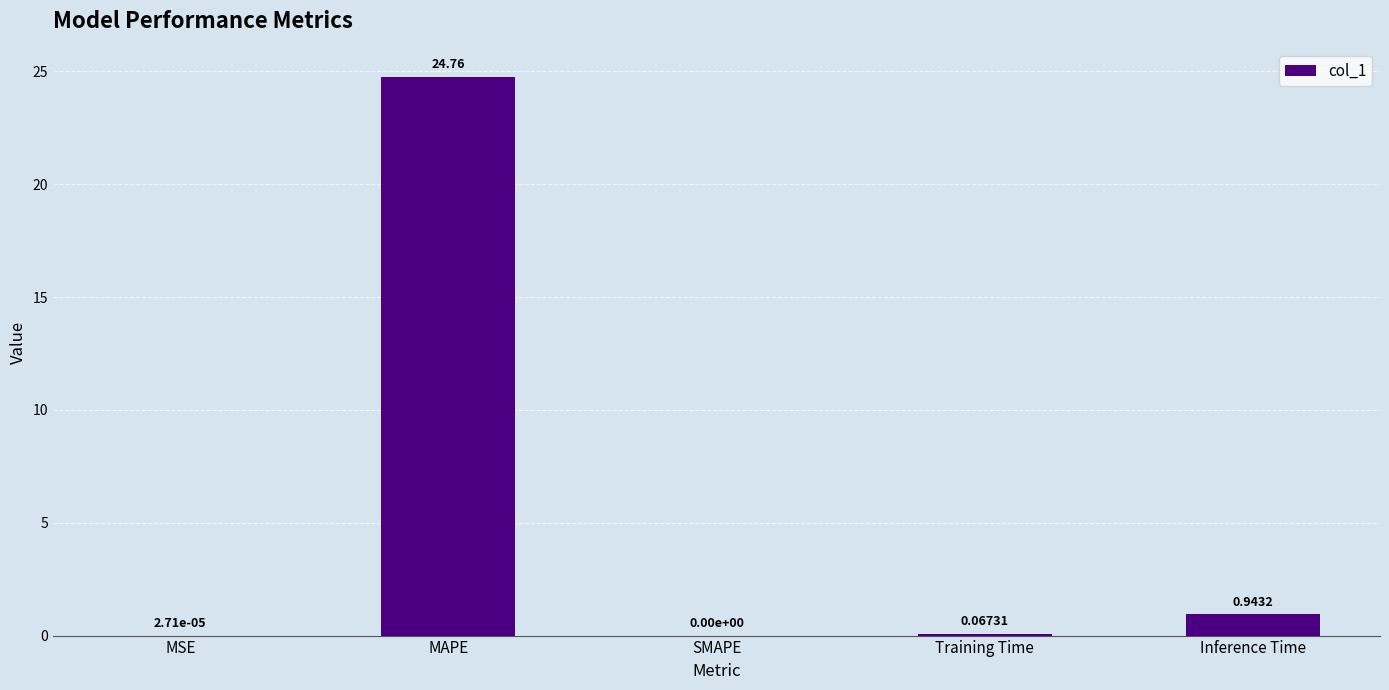

What is the difference between the values at MAPE and Inference Time?

23.8